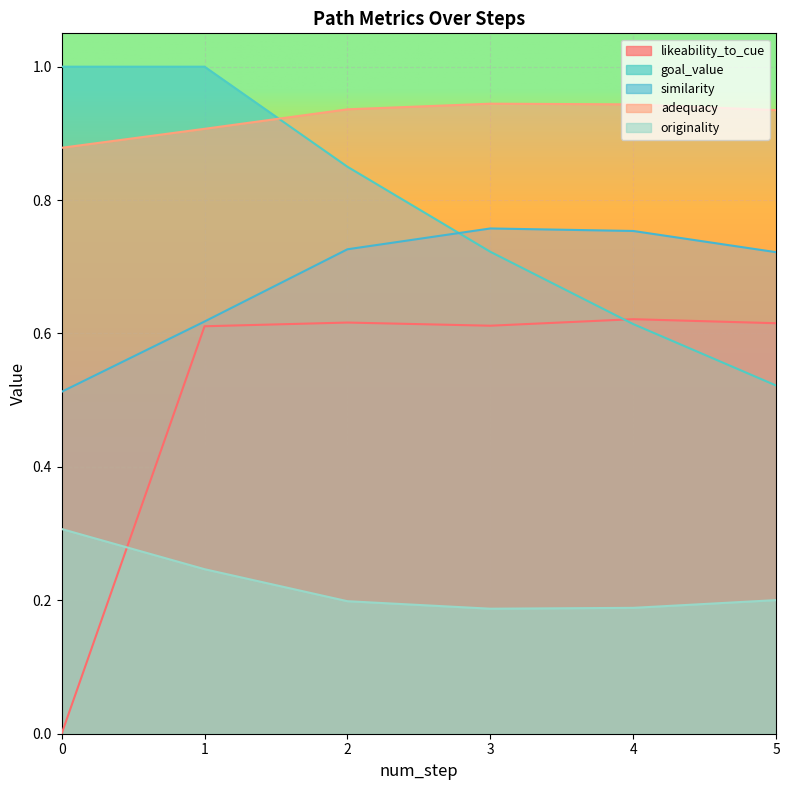

How many data points does each series have?

6